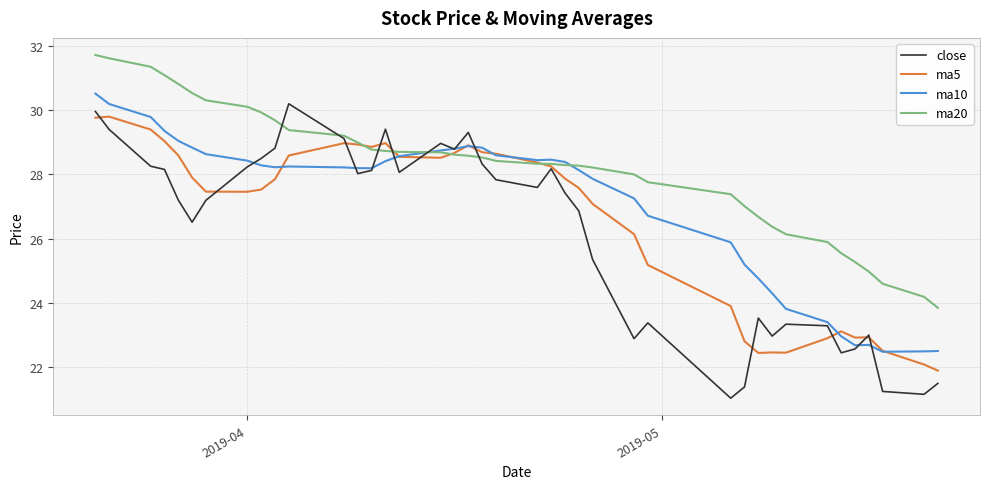

Rank the series by their average value, from highest to lowest.

ma20, ma10, ma5, close